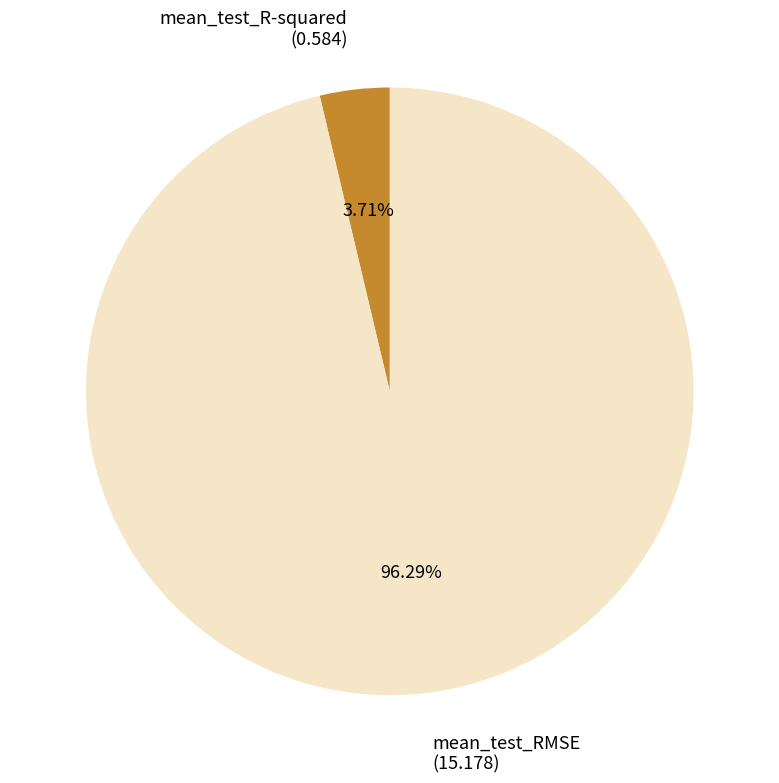

Does any single category account for the majority?

Yes